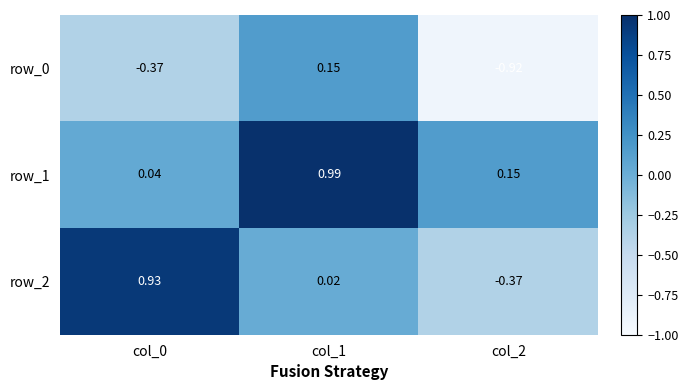

Is the value of row_1 at col_1 greater than the value of row_2 at col_0?

Yes